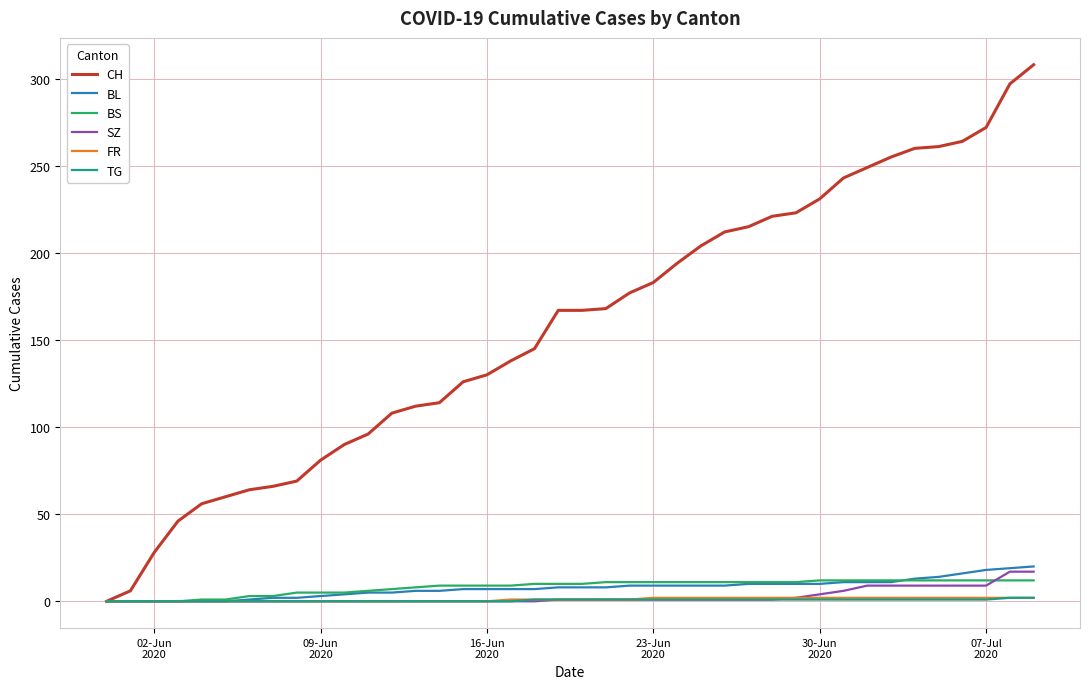

What is the maximum value shown in the chart?

308